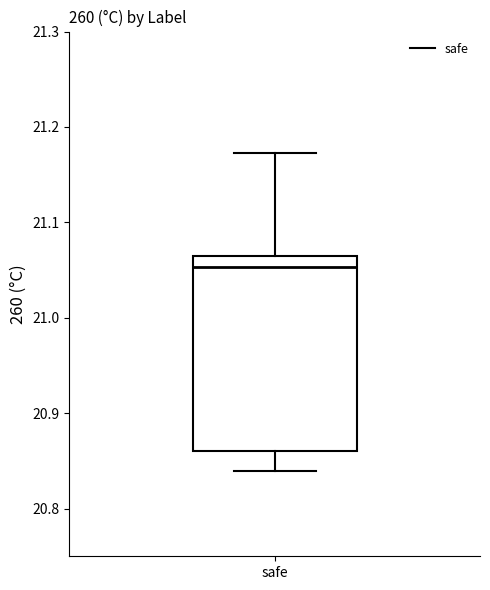

Where is the lower edge of the box for safe on the y-axis? The values are not printed on the chart, so give them approximately, as read against the axis.

20.86